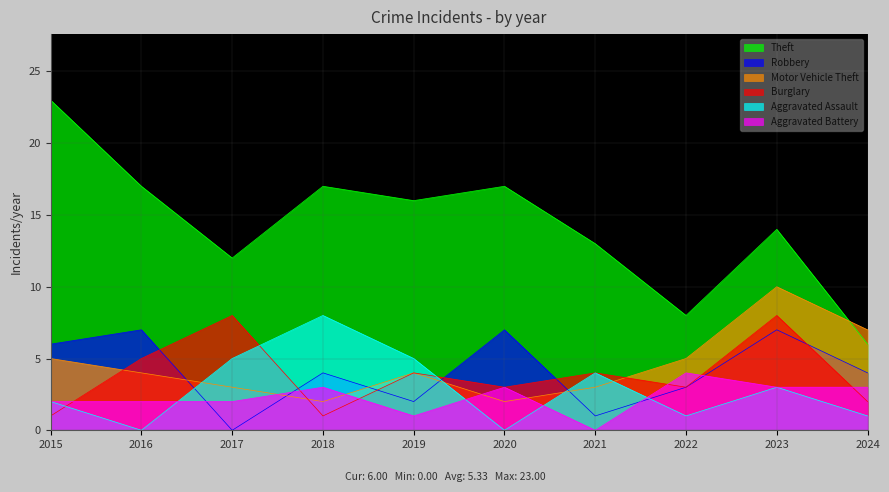

What are all the series names shown in the legend?

Theft, Robbery, Motor Vehicle Theft, Burglary, Aggravated Assault, Aggravated Battery